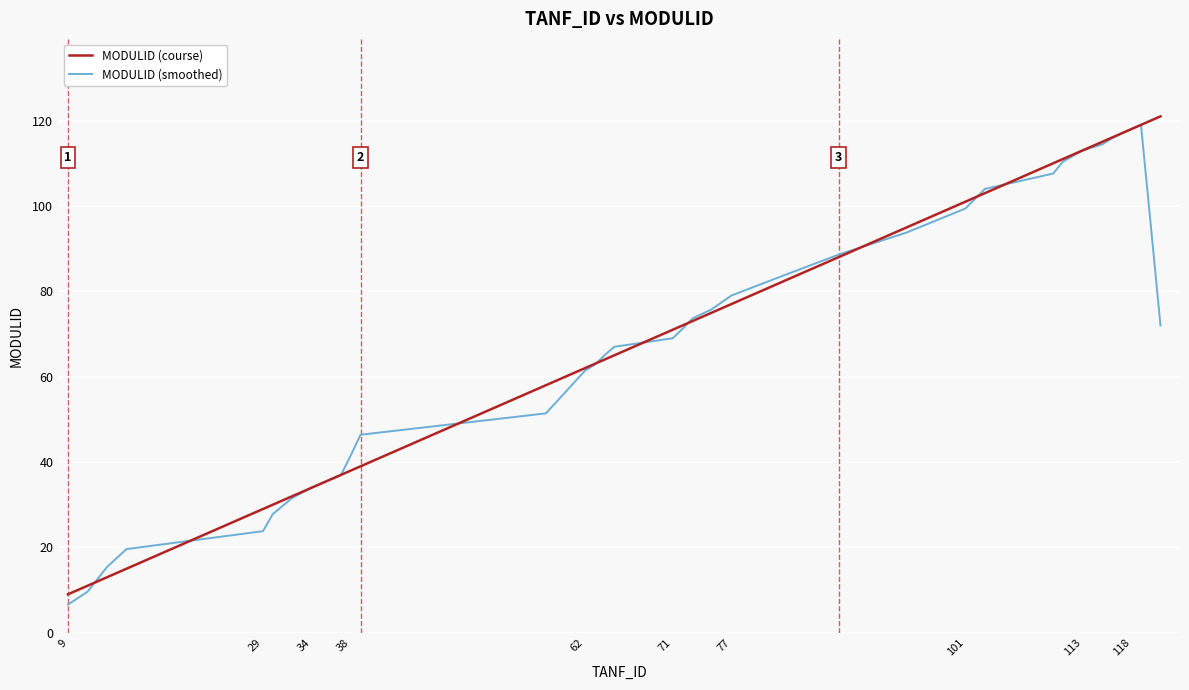

Reading left to right, extract all data points from this chart.

MODULID (course): 9.0	11.0	13.0	15.0	29.0	30.0	32.0	33.0	34.0	35.0	36.0	37.0	38.0	39.0	58.0	60.0	62.0	63.0	64.0	65.0	71.0	72.0	73.0	75.0	77.0	82.0	88.0	95.0	101.0	103.0	110.0	111.0	113.0	115.0	116.0	117.0	118.0	119.0	120.0	121.0
MODULID (smoothed): 6.6	9.6	15.4	19.6	23.8	27.8	31.6	32.8	34.0	35.0	36.0	37.0	41.6	46.4	51.4	56.4	61.4	62.8	65.0	67.0	69.0	71.2	73.6	75.8	79.0	83.4	88.6	93.8	99.4	104.0	107.6	110.4	113.0	114.4	115.8	117.0	118.0	119.0	95.6	72.0